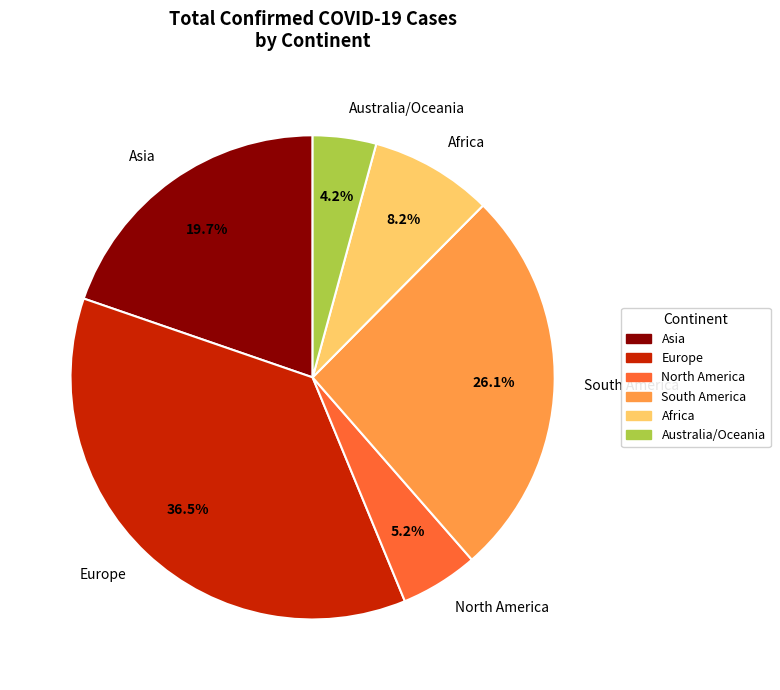

Rank the categories by value from lowest to highest.

Australia/Oceania, North America, Africa, Asia, South America, Europe